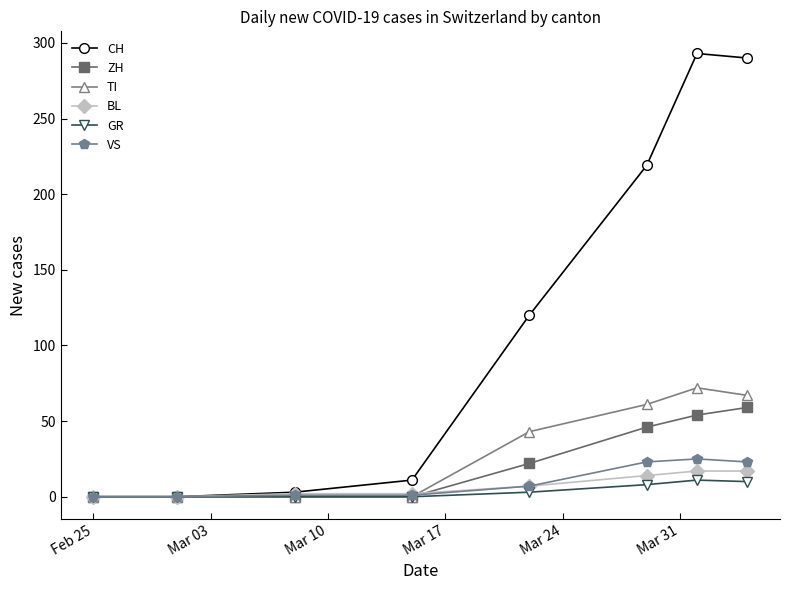

What is the value of the VS point at the 4th from the left?

1